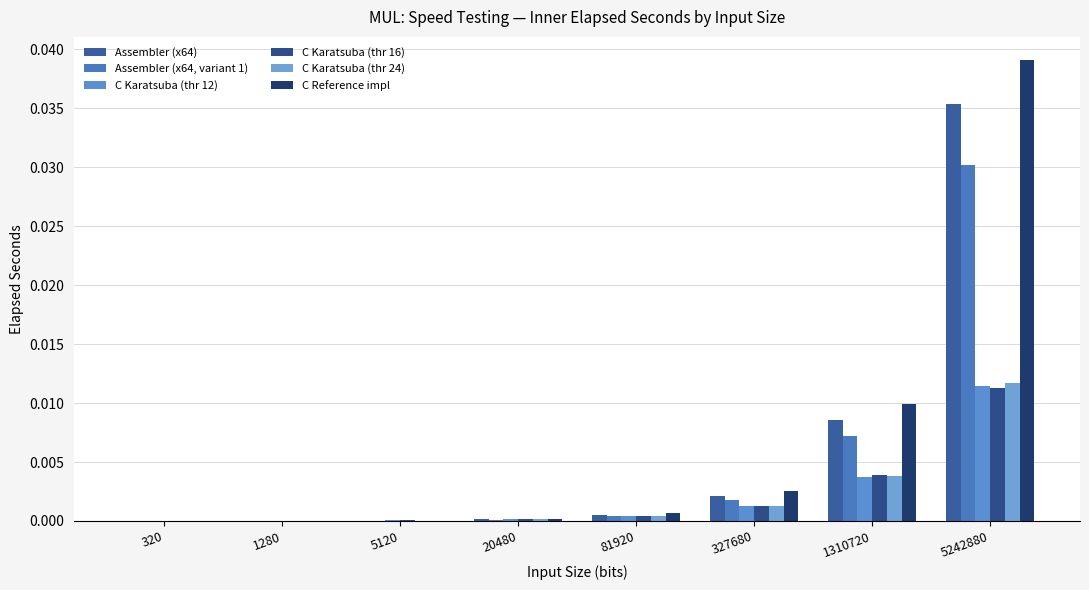

List the labels in order of Assembler (x64) value, largest first.

5242880, 1310720, 327680, 81920, 20480, 5120, 1280, 320